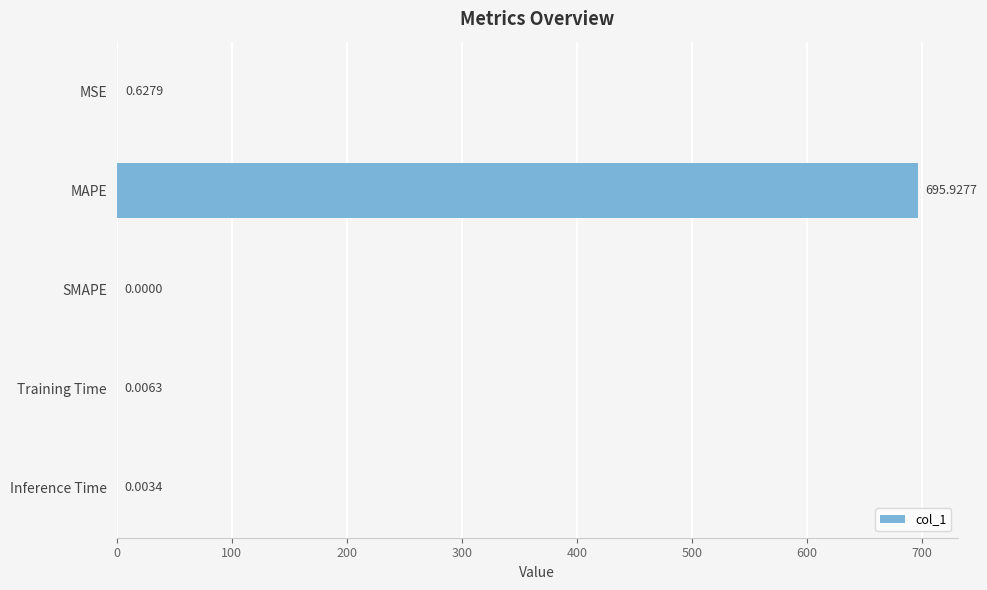

Which label corresponds to the largest value in the chart?

MAPE